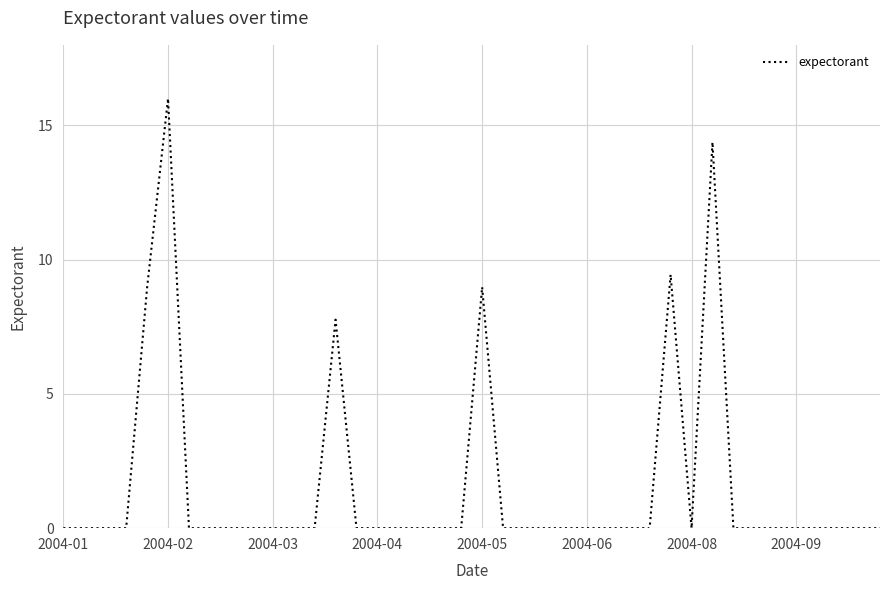

What is the greatest value displayed?

16.0